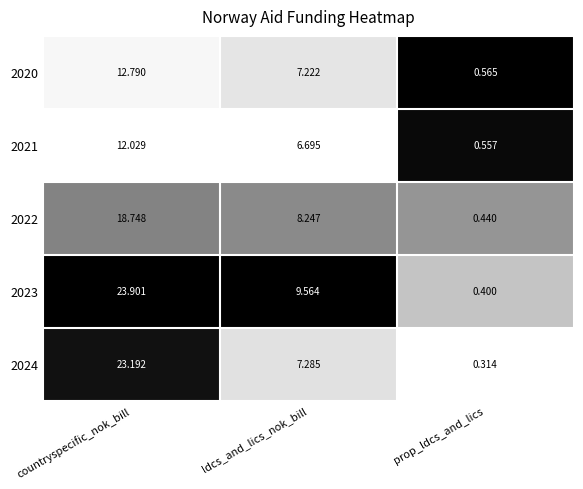

Which label corresponds to the largest value in the chart?

countryspecific_nok_bill